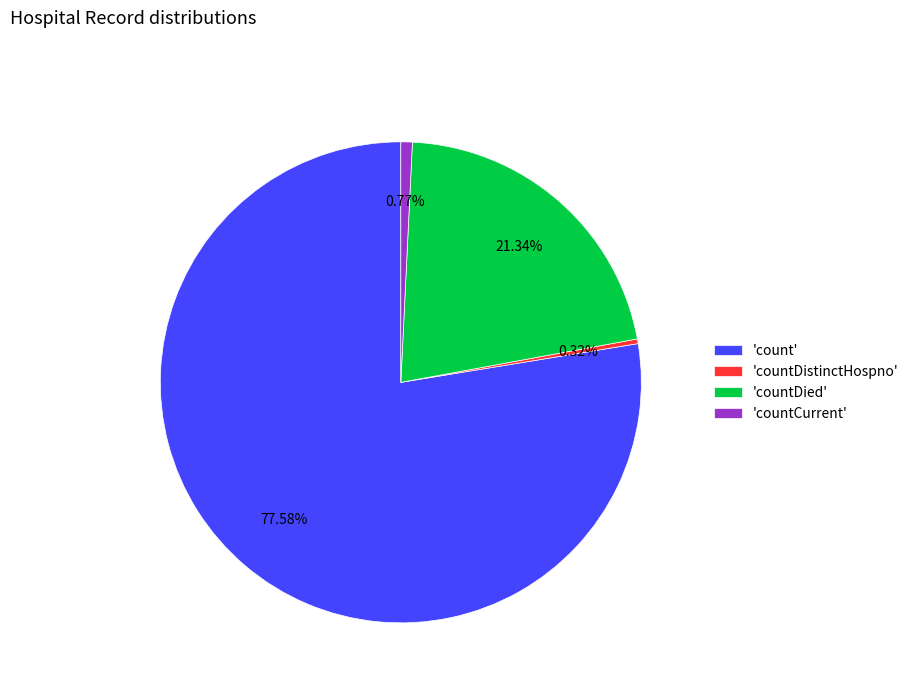

Which category has the biggest portion of the pie?

'count'